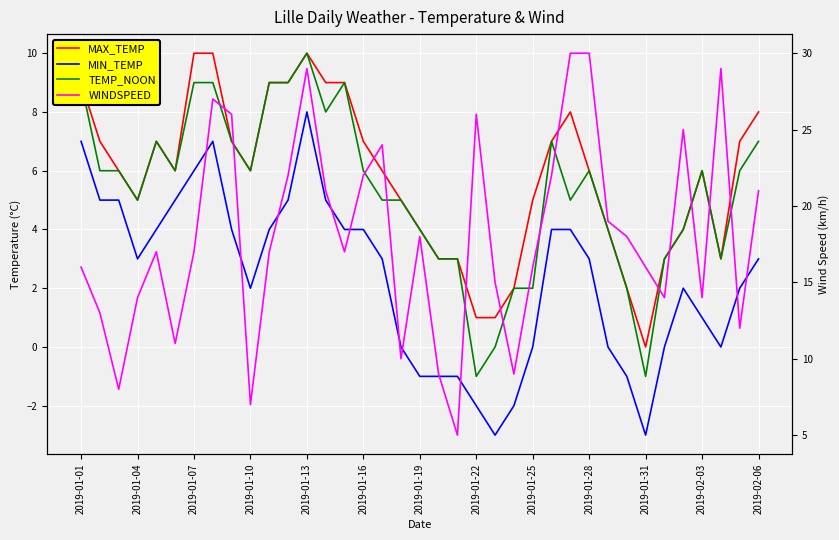

How many values in MIN_TEMP are above zero?

24